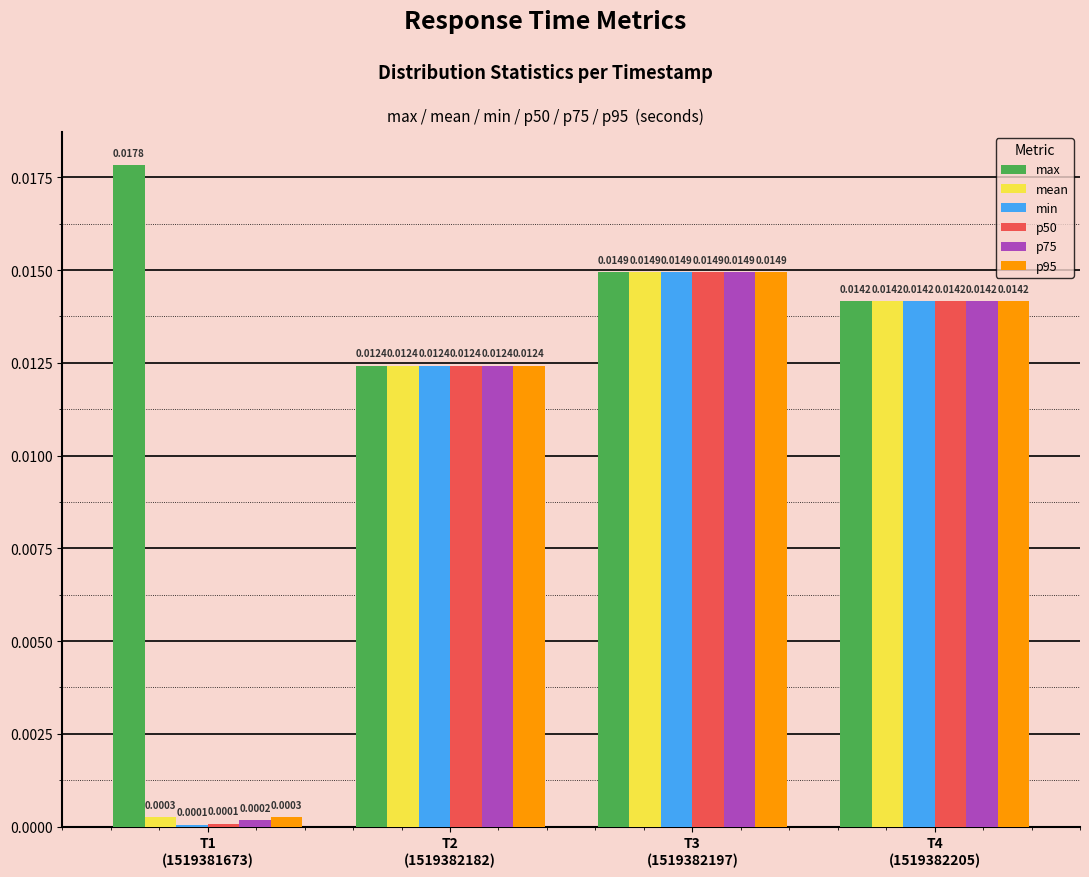

Which series has the largest total across all categories?

max